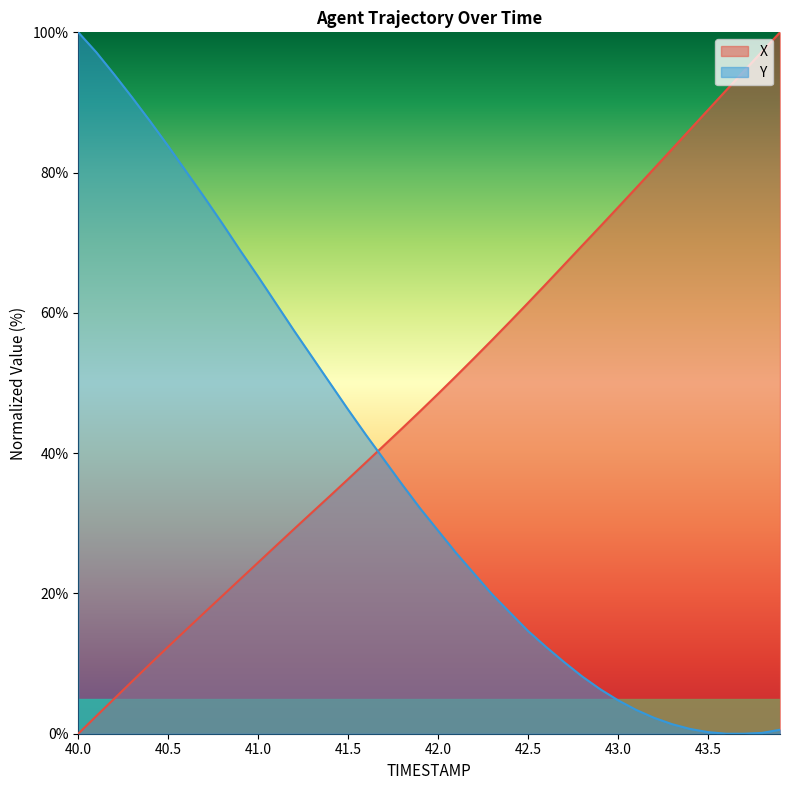

What are all the series names shown in the legend?

X, Y